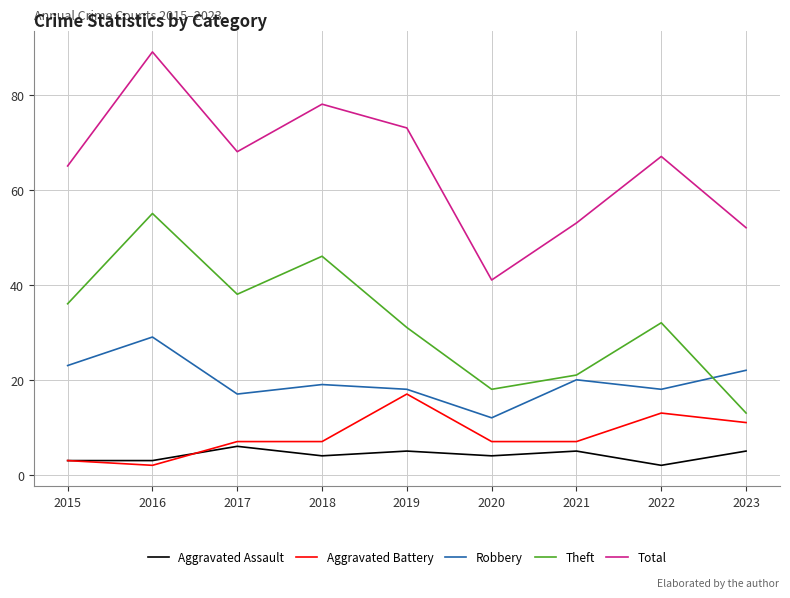

What is the lowest value of the Theft series?

13